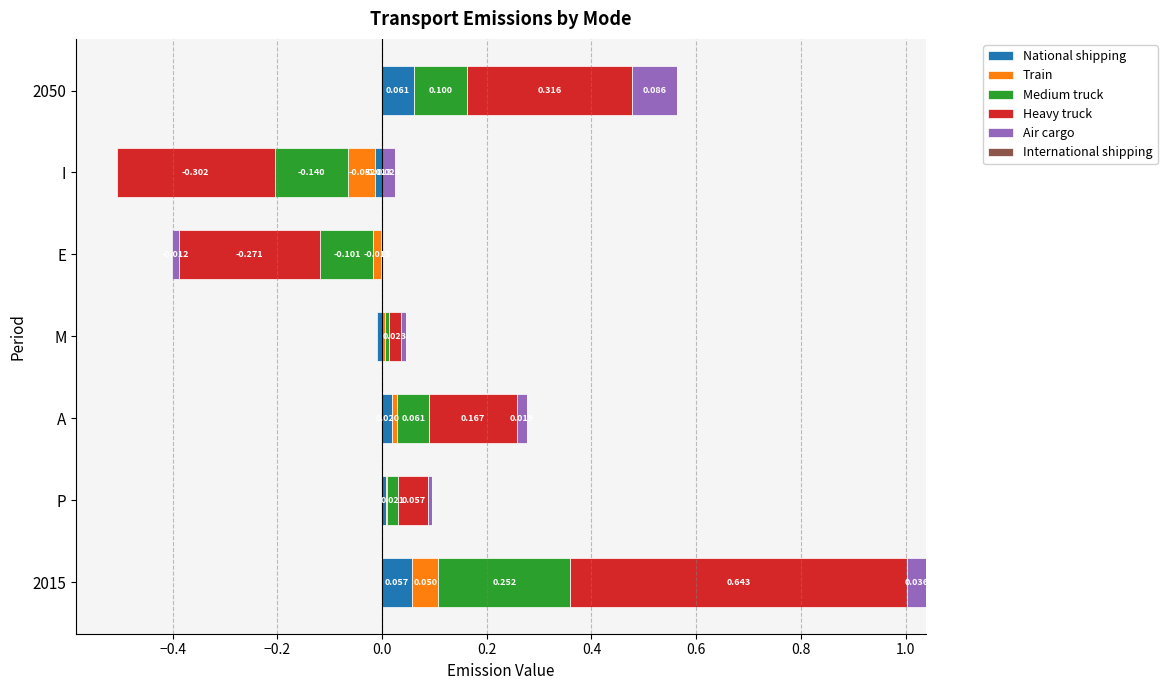

Is it true that Medium truck equals 0.0 at P?

False